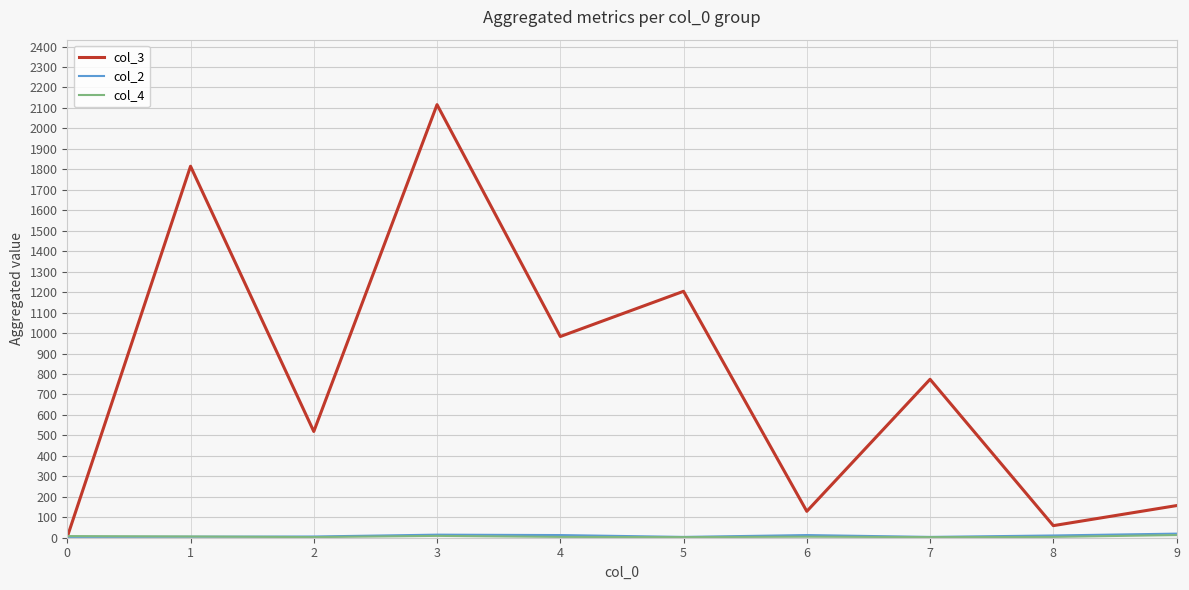

The value of col_3 at 8 is 59. True or false?

True